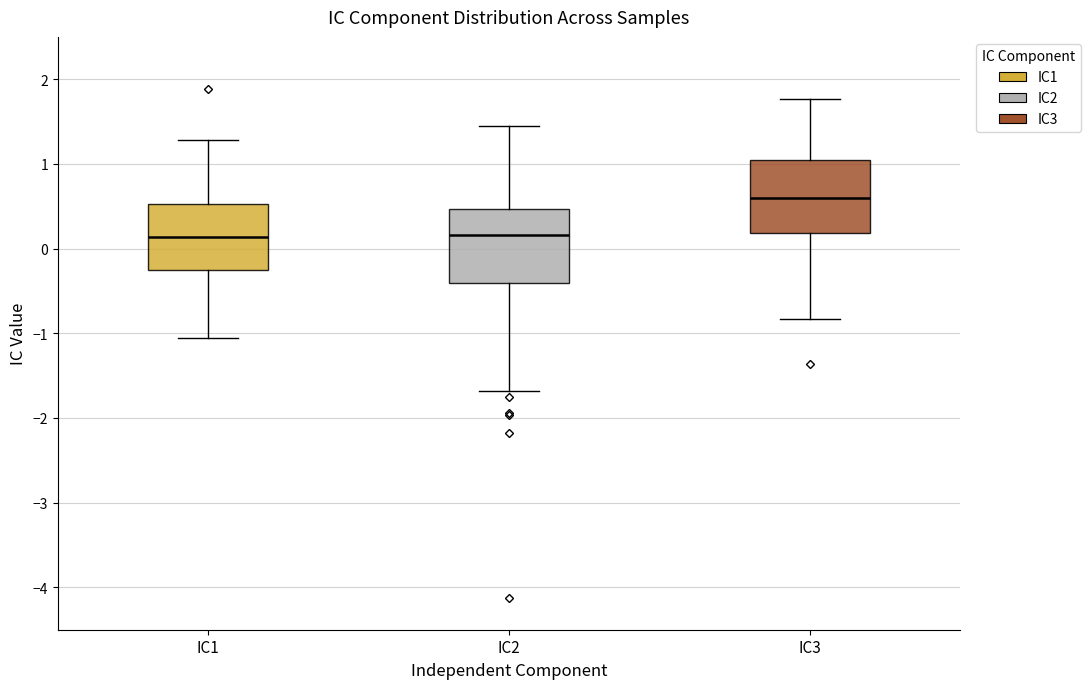

Reading left to right, read every box against the y-axis: the position of its median line, the range the box covers, and the ends of its whiskers. The values are not printed on the chart, so give them approximately, as read against the axis.

IC1: median 0.1, box -0.3 to 0.5, whiskers -1.1 to 1.3
IC2: median 0.2, box -0.4 to 0.5, whiskers -1.7 to 1.4
IC3: median 0.6, box 0.2 to 1.0, whiskers -0.8 to 1.8